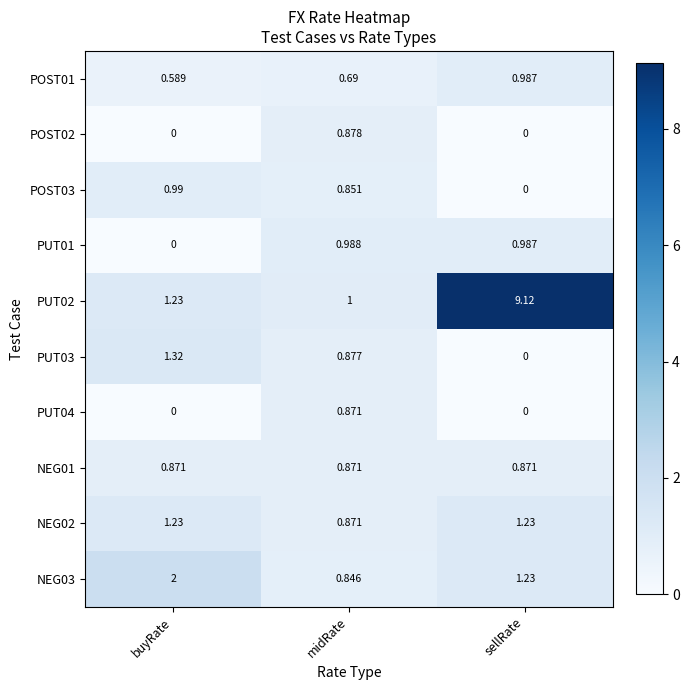

What is the total value across all series at sellRate?

14.4